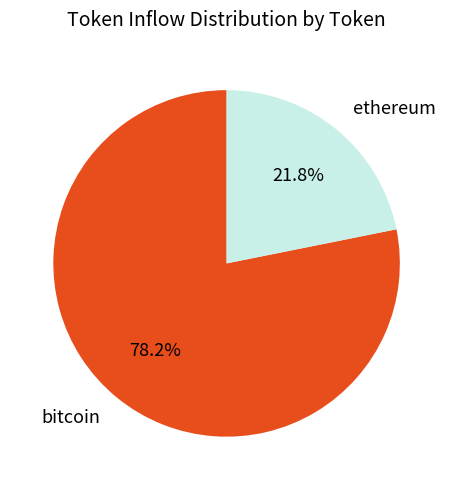

What portion of the pie excludes ethereum?

78.2%